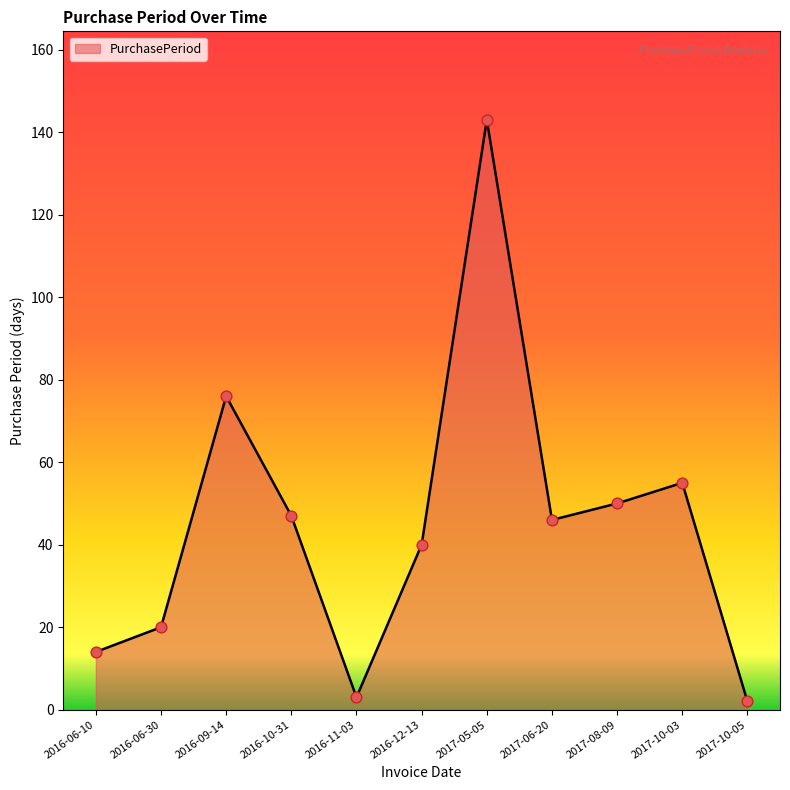

What is the change in value from 2016-10-31 to 2017-08-09?

+3